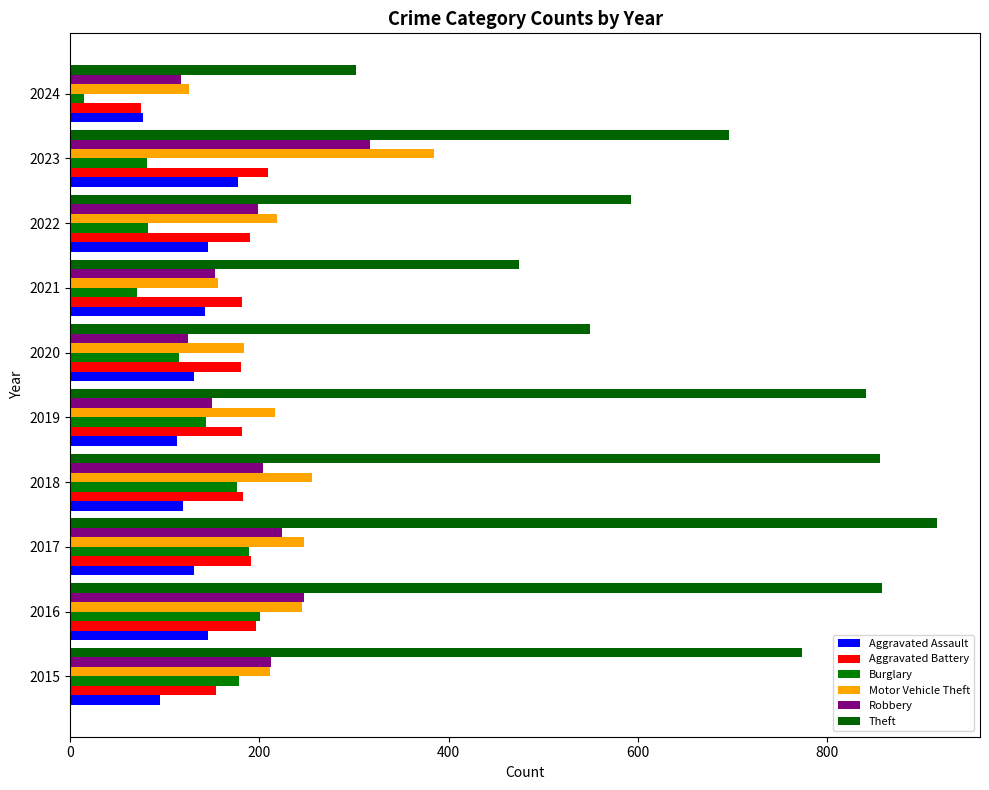

What is the average value of the Robbery series?

195